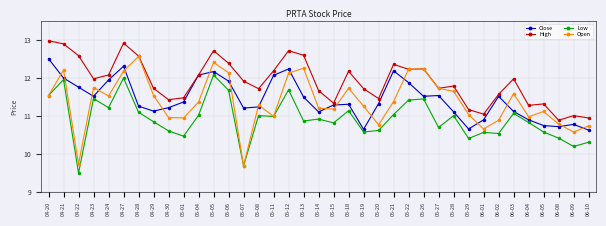

After their last crossing, which series has the higher values: Open or Close?

Open